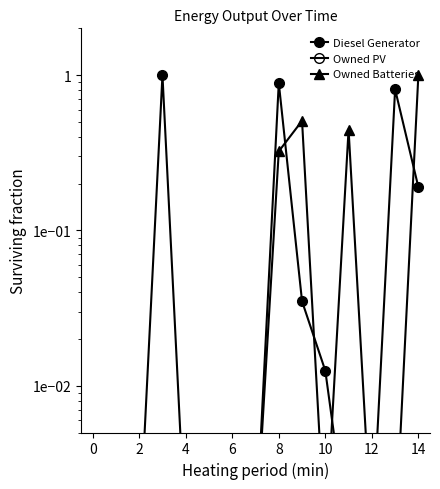

Which series has the largest range (max minus min)?

Diesel Generator